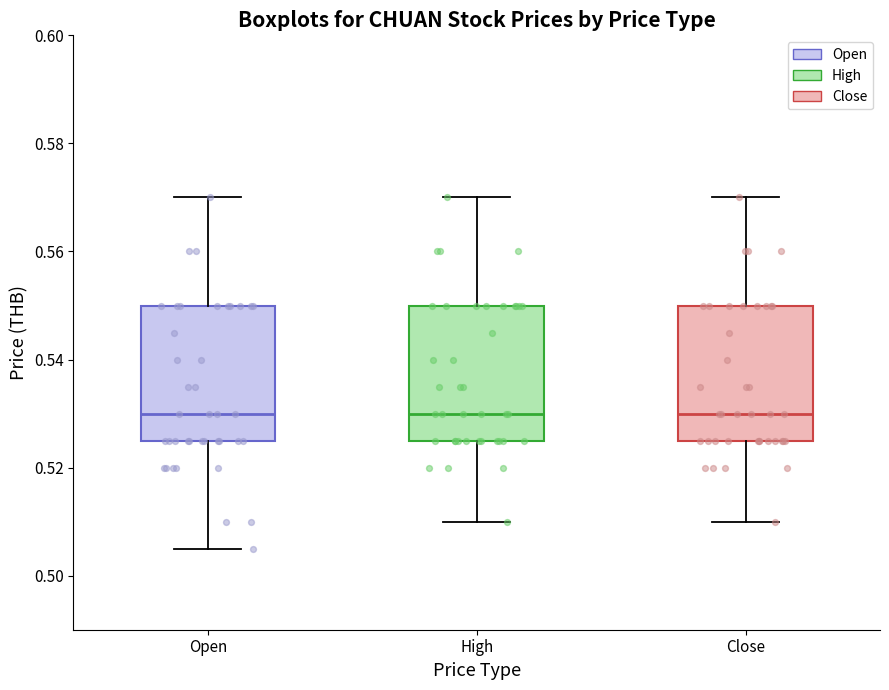

Where does the median line of the box for Close sit on the y-axis? The values are not printed on the chart, so give them approximately, as read against the axis.

0.530